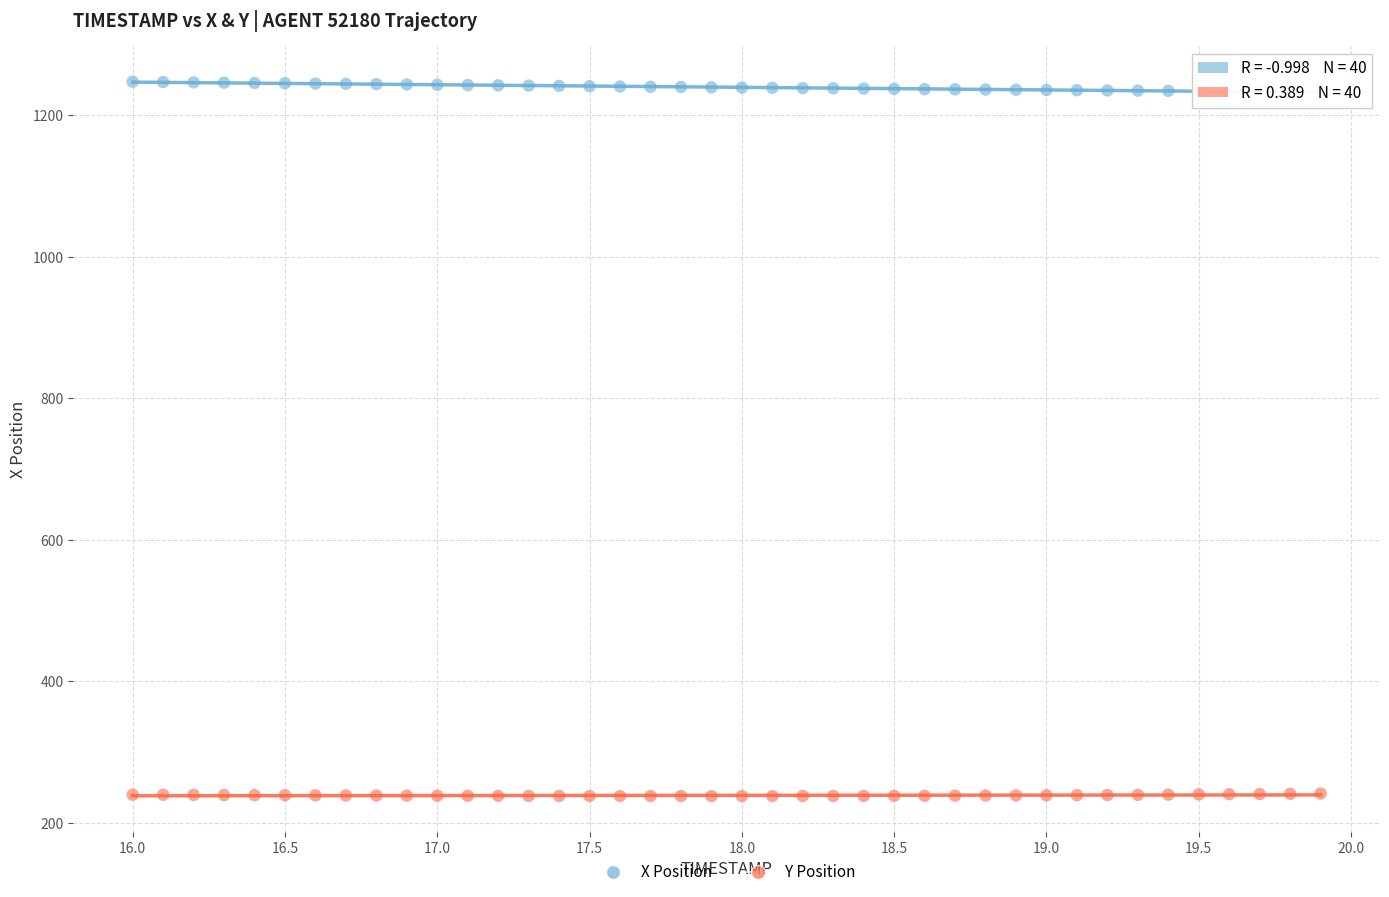

Across all data points, what is the range of X values (max minus min)?

3.9